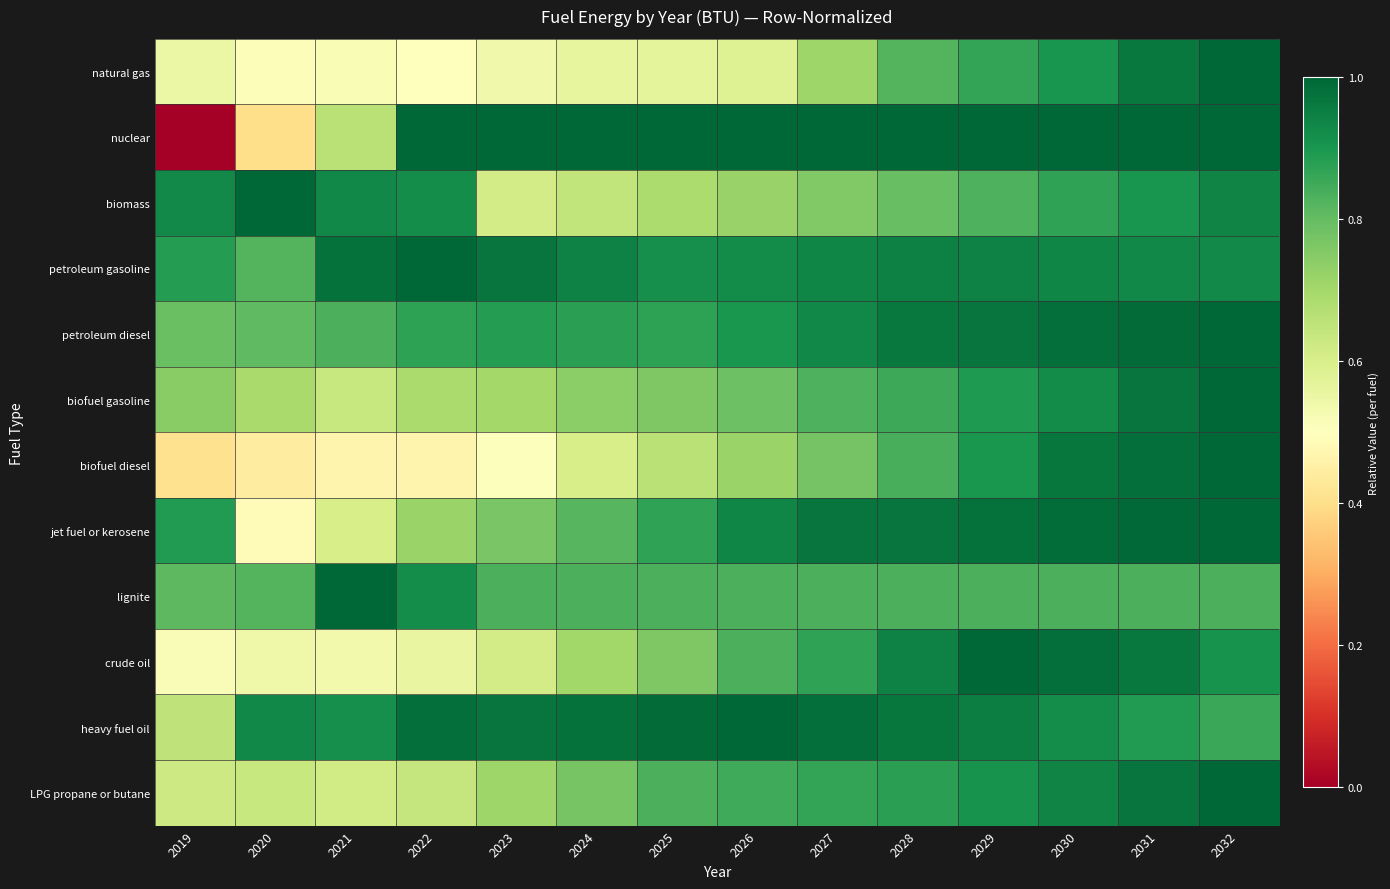

What is the spread (max minus min) of values at 2026?

0.4